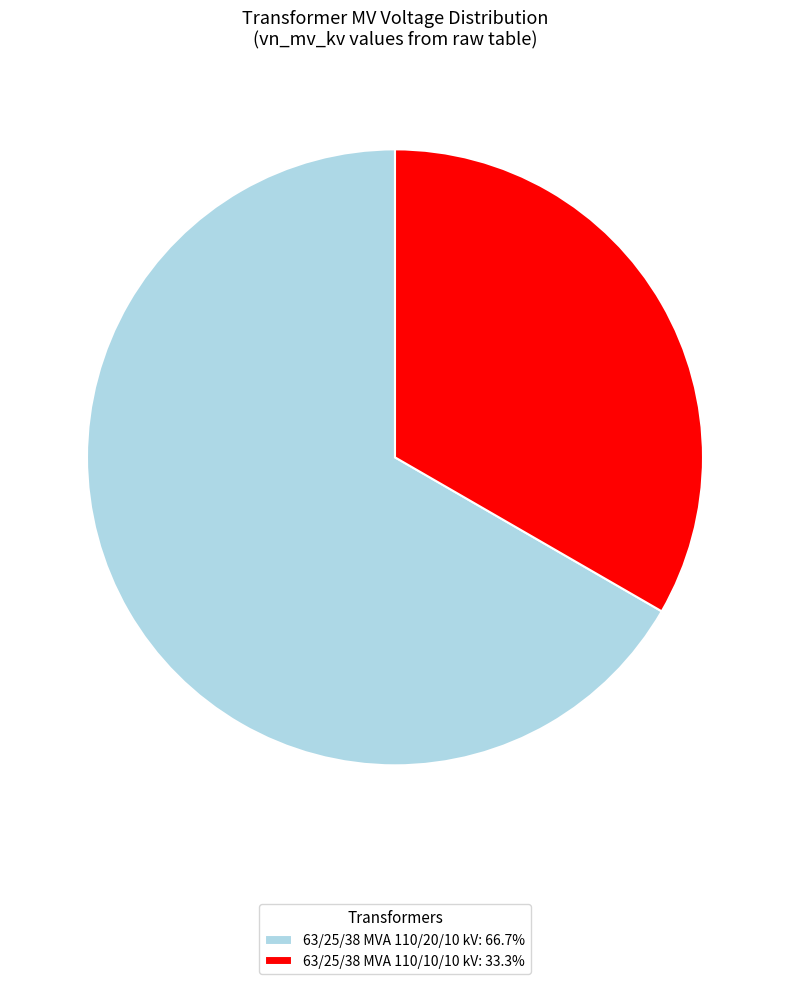

Which slice is the smallest?

63/25/38 MVA 110/10/10 kV